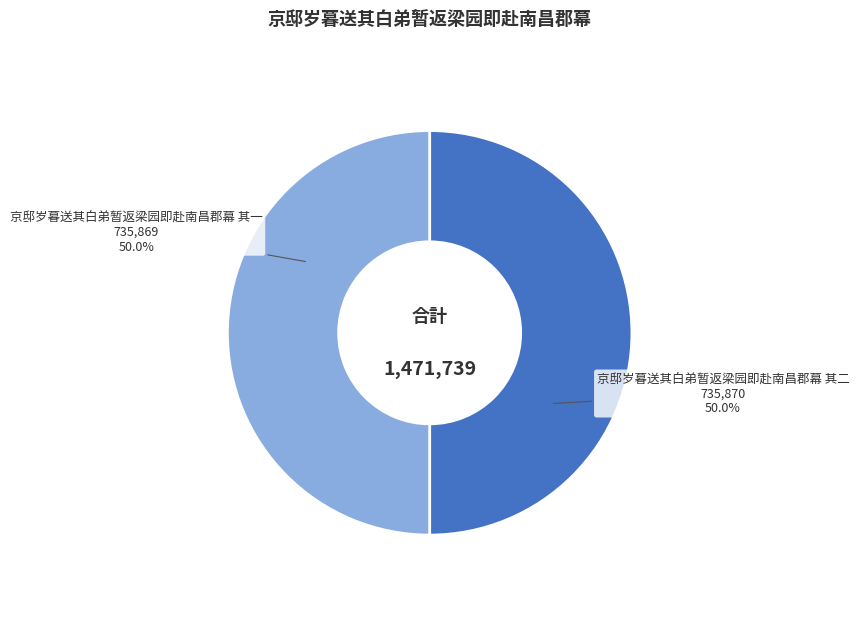

Combined, do 京邸岁暮送其白弟暂返梁园即赴南昌郡幕 其二 and 京邸岁暮送其白弟暂返梁园即赴南昌郡幕 其一 account for over 50%?

Yes